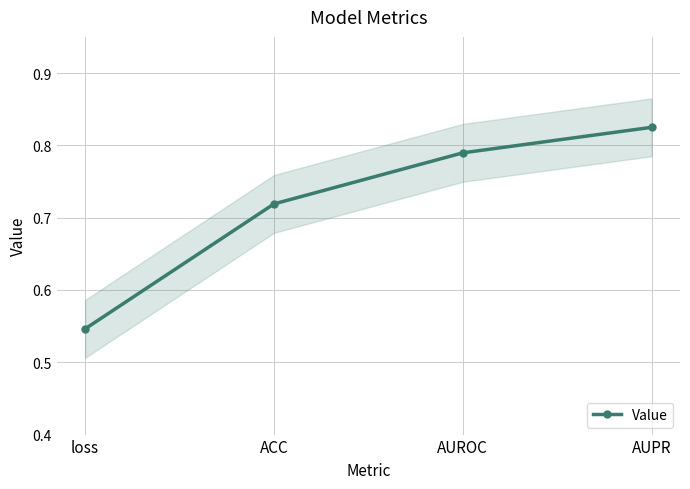

How many values are between 0 and 1?

4